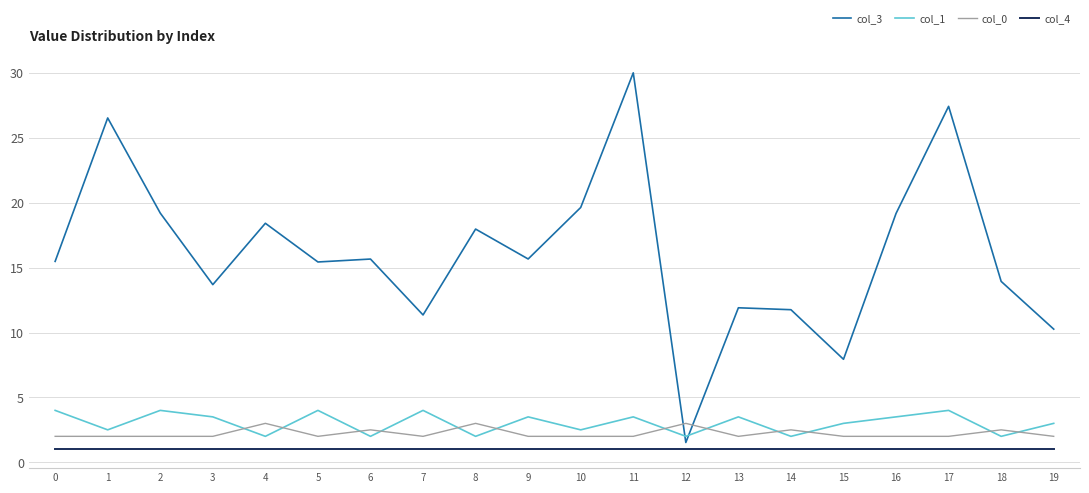

True or false: col_0 has a value of 3.0 at 4.

True